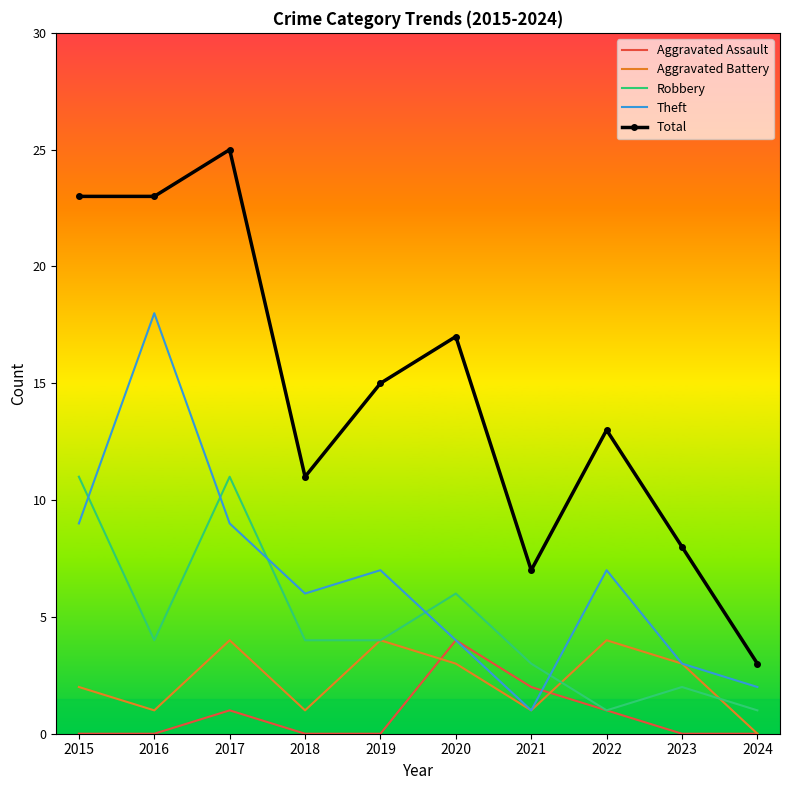

Is it true that Aggravated Battery equals 2 at 2018?

False